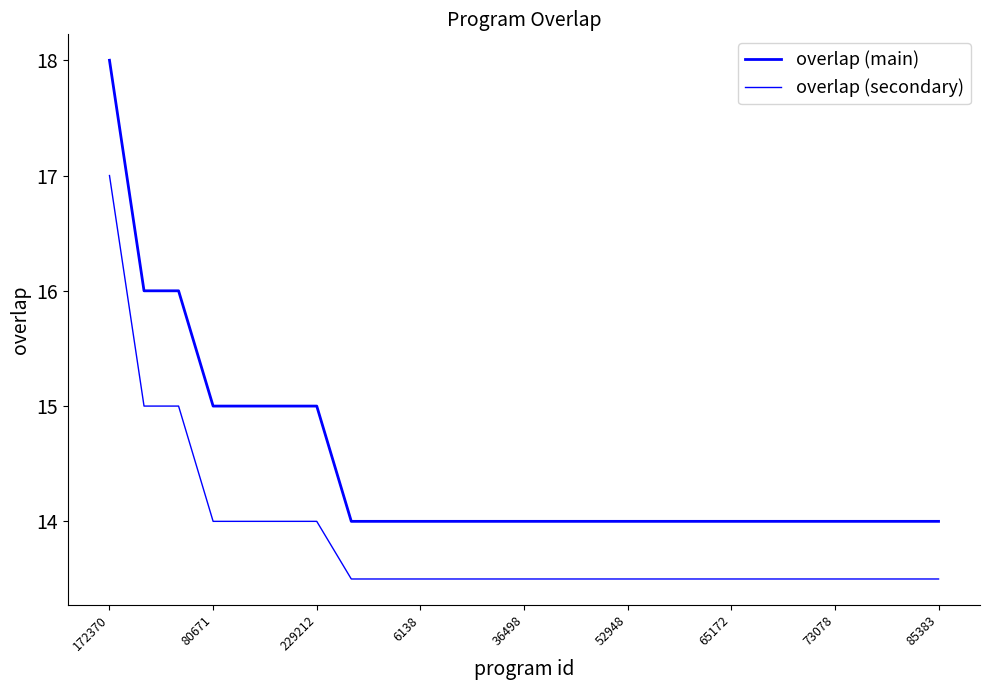

Does the chart display data point markers on the line(s)?

No